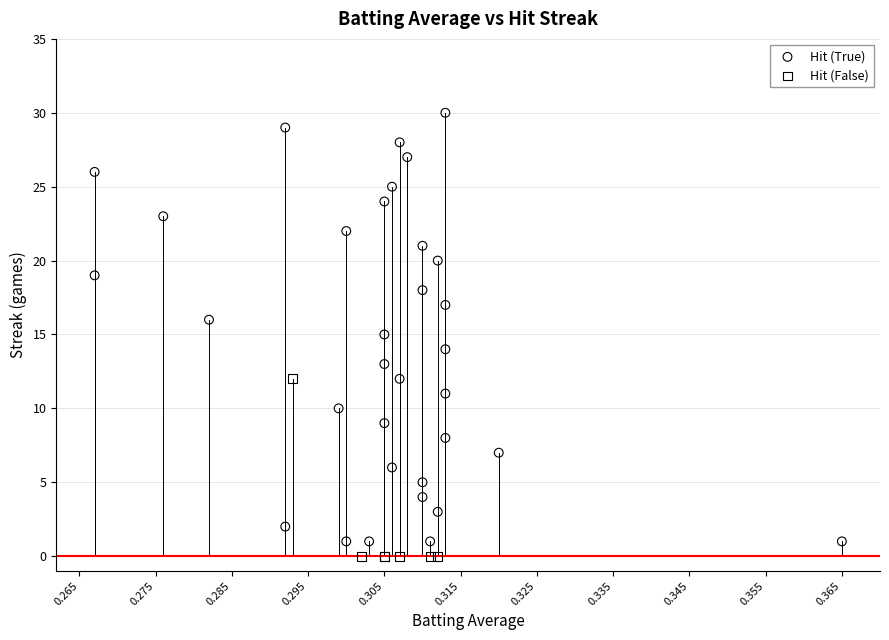

Which series reaches the maximum Y coordinate?

Hit (True)